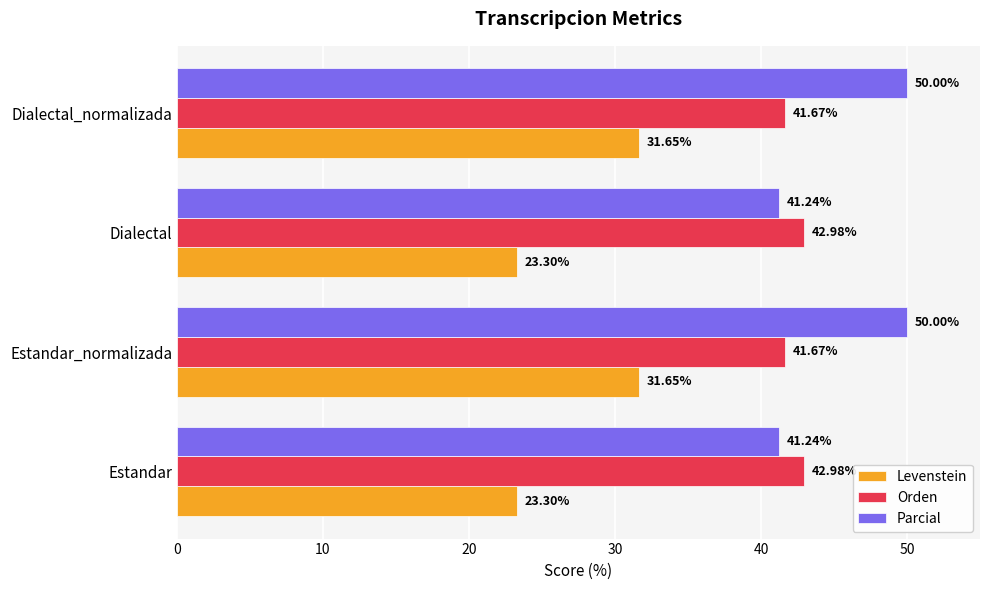

Which series has the widest spread of values?

Parcial